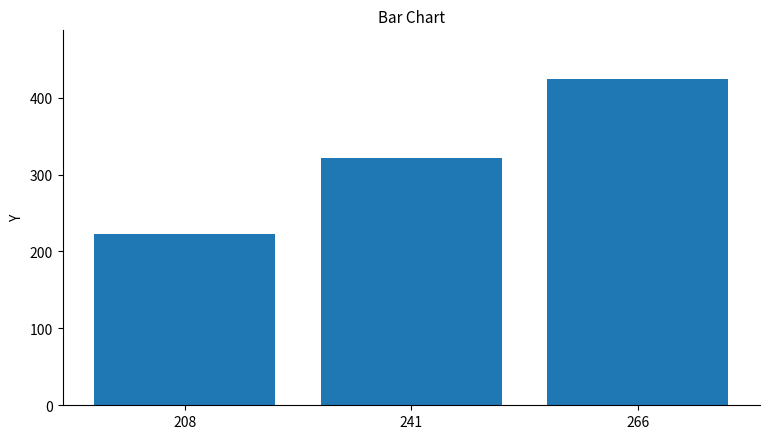

How many distinct data groups are displayed?

1